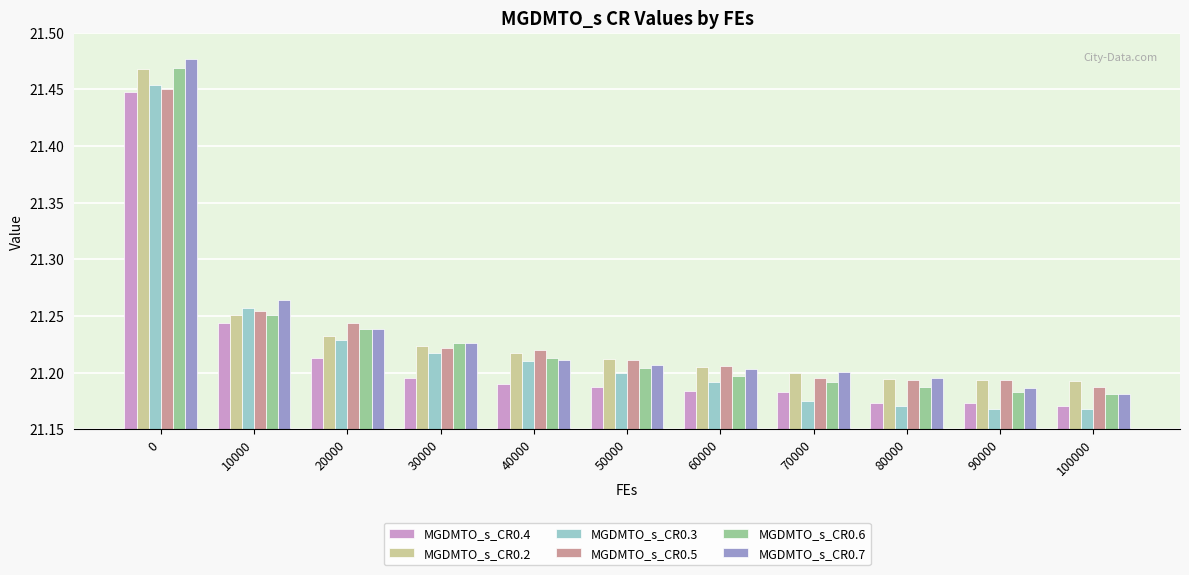

What is the sum of the MGDMTO_s_CR0.6 values at 30000 and 20000?

42.5